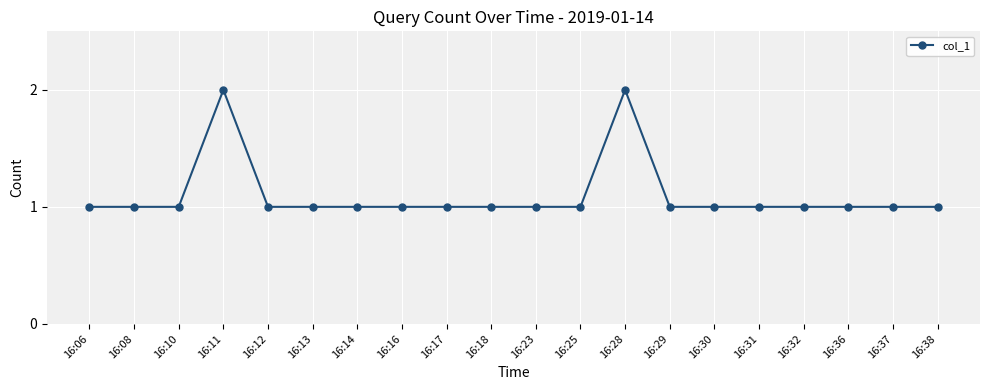

What is the approximate value at 16:16?

1